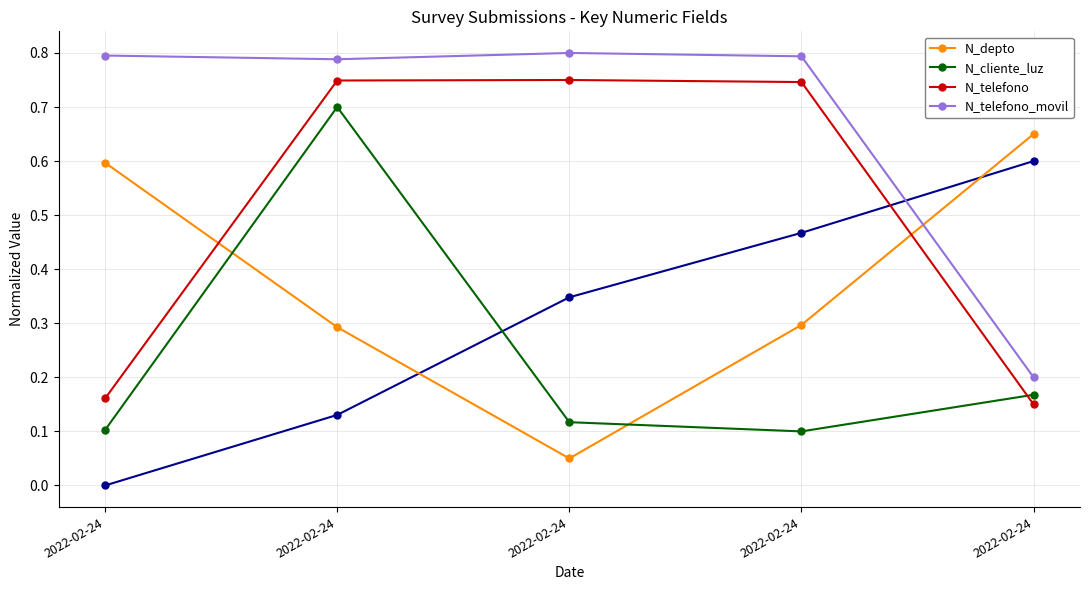

Which series has the largest range (max minus min)?

N_telefono_movil